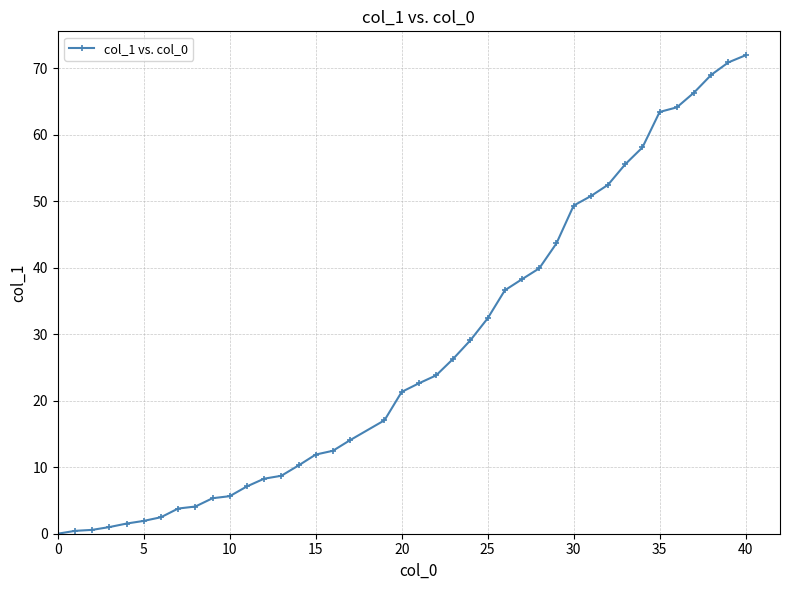

What is the value of the 29th point from the left?

43.7